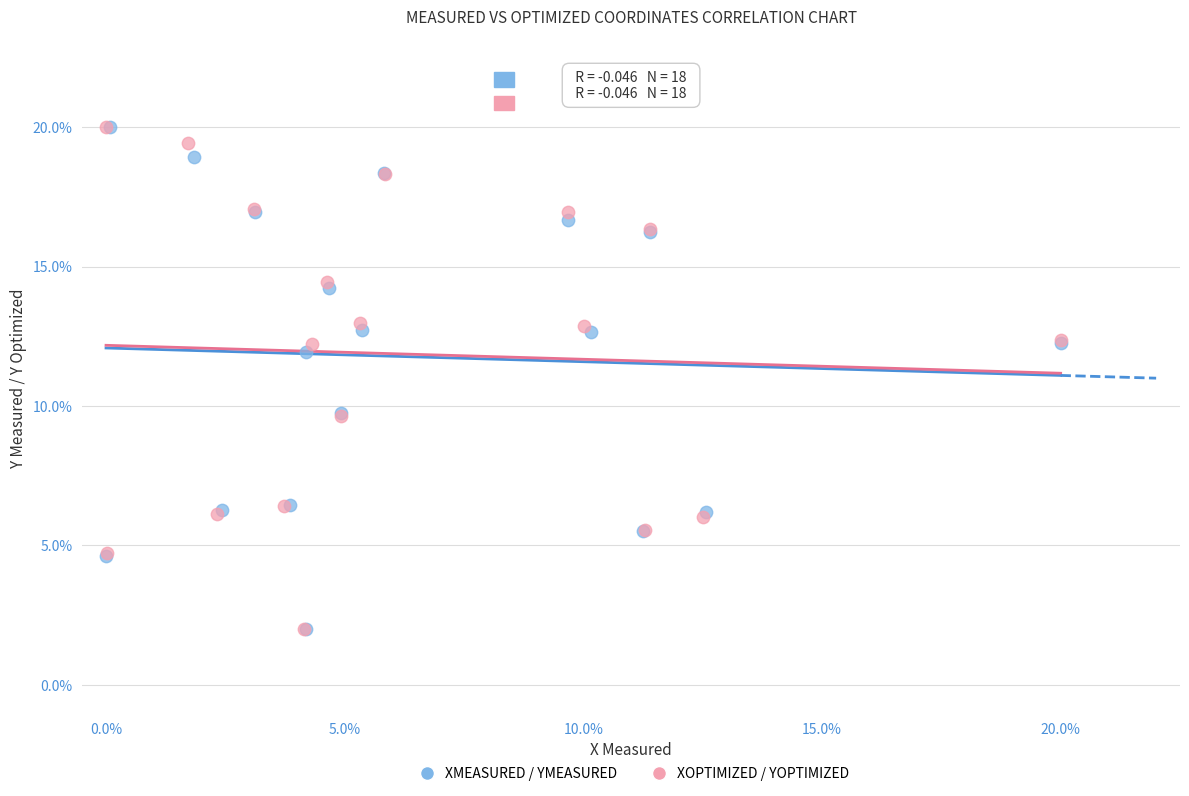

What are all the series names shown in the legend?

XMEASURED / YMEASURED, XOPTIMIZED / YOPTIMIZED